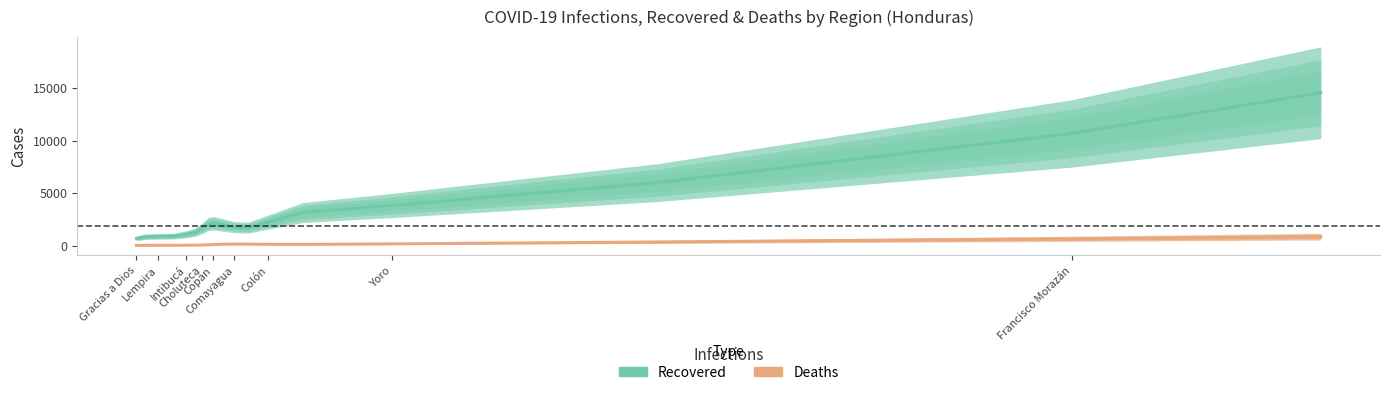

What is the maximum value for Recovered?

14544.4